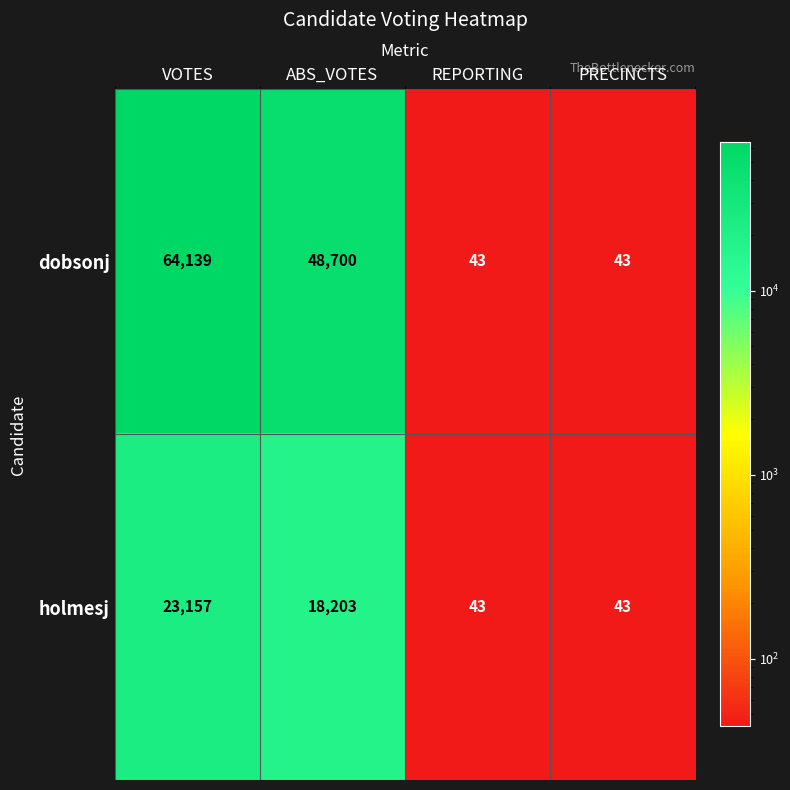

Between VOTES and ABS_VOTES, which series saw the biggest shift?

dobsonj